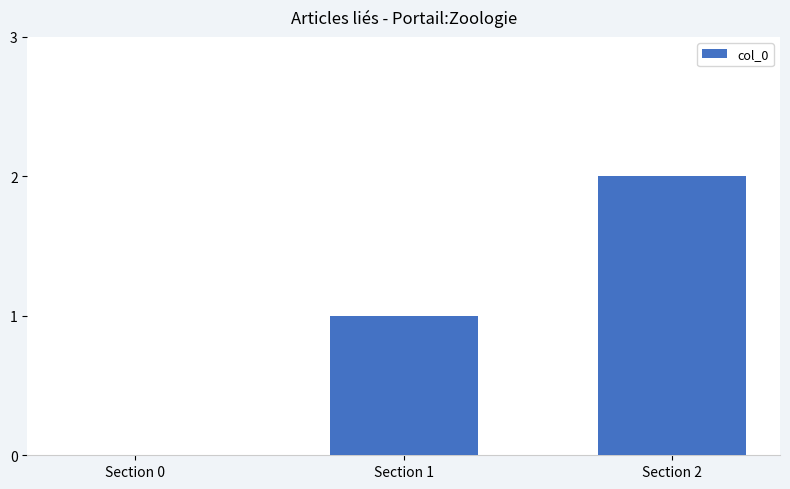

What is the sum of the values at Section 0 and Section 2?

2